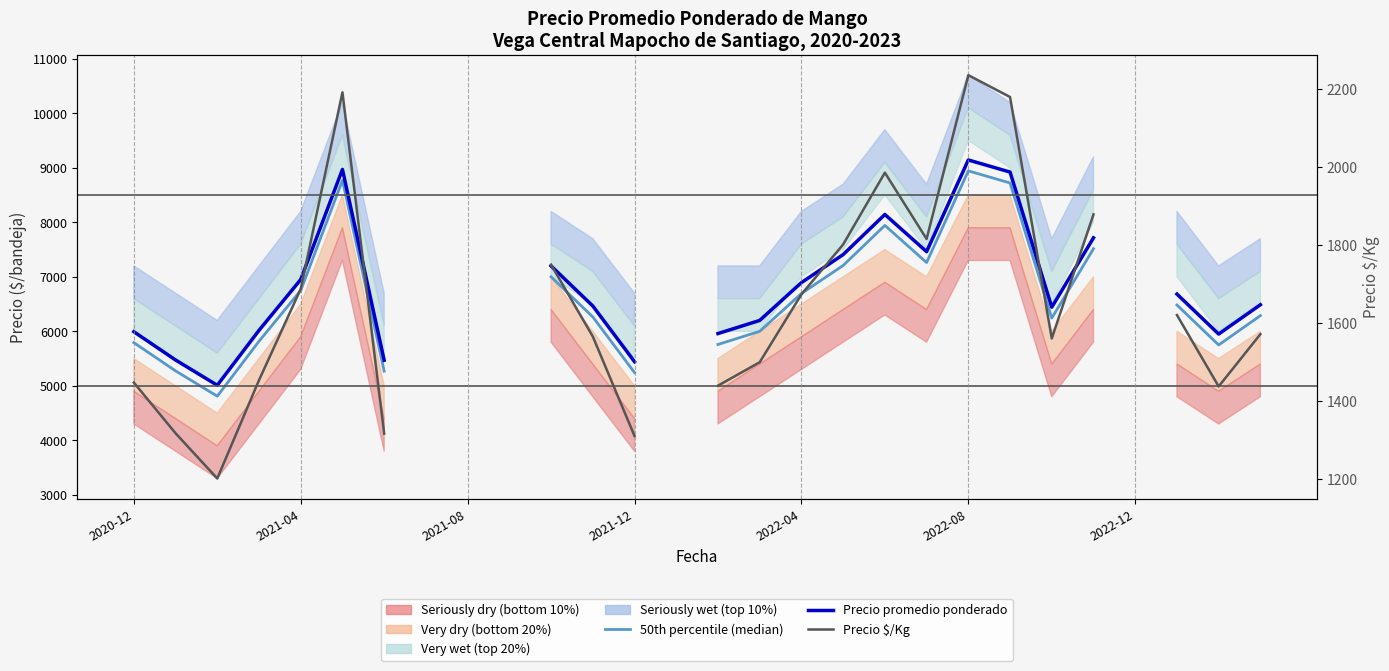

At how many categories does at least one series exceed 7913?

4